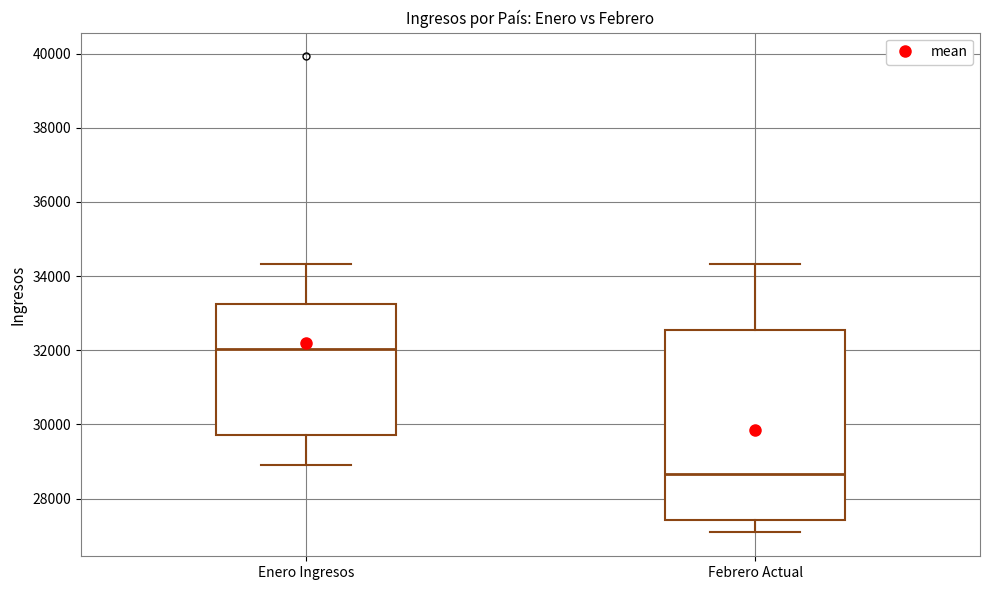

Reading left to right, transcribe this box plot: for each box, give where its median line is, the range the box spans, and where its two whiskers end, as read against the y-axis. The values are not printed on the chart, so give them approximately, as read against the axis.

Enero Ingresos: median 32000, box 29800 to 33200, whiskers 29000 to 34400
Febrero Actual: median 28600, box 27400 to 32600, whiskers 27000 to 34400